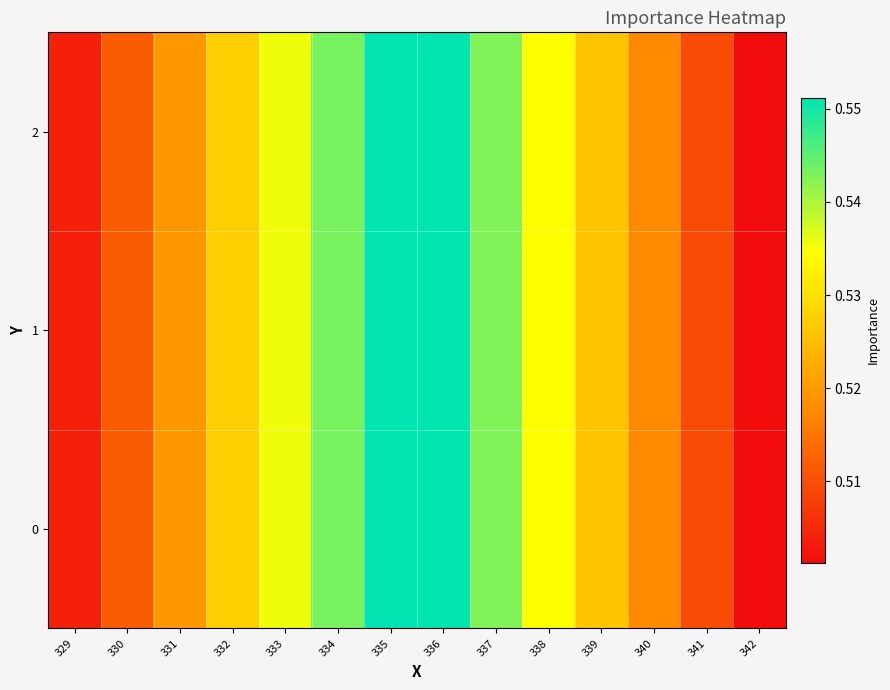

What is the total value across all series at 340?

1.6